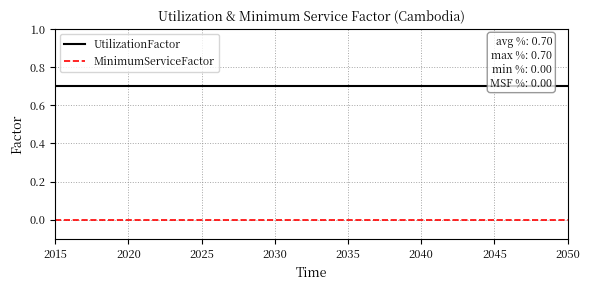

Is it true that UtilizationFactor equals 1.0 at 2025?

False